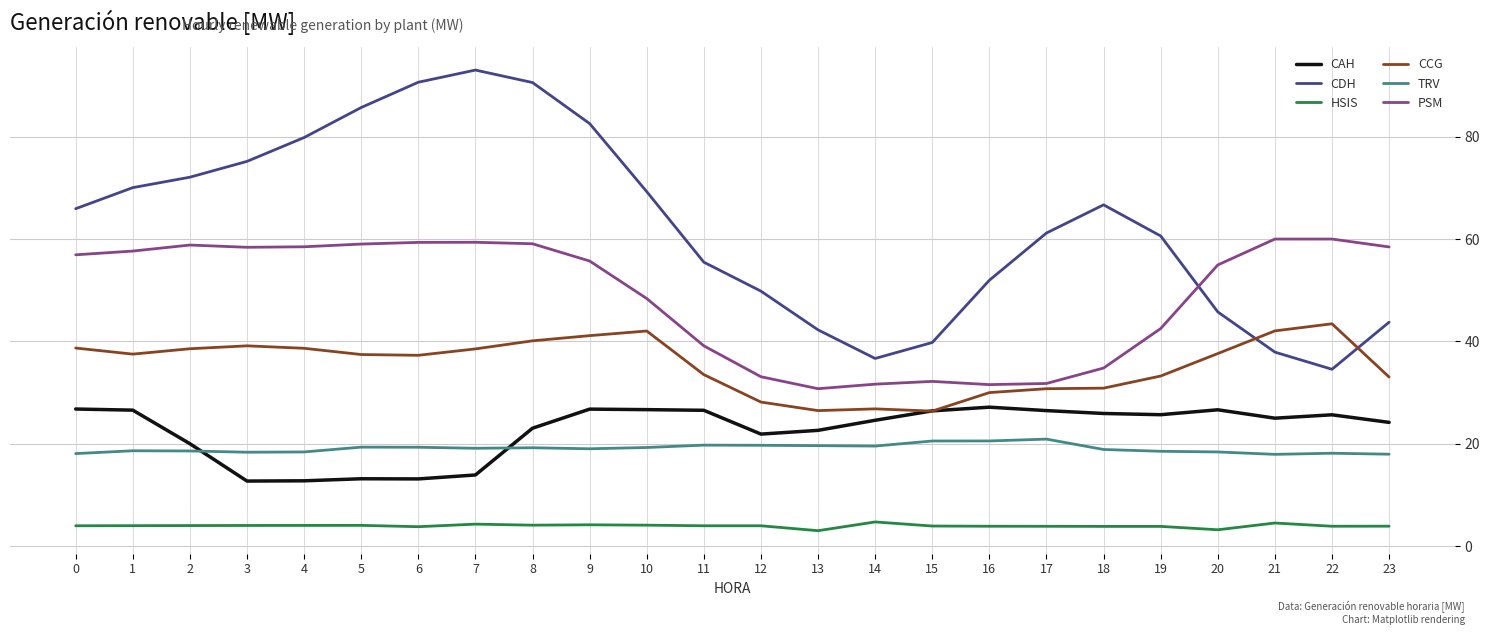

What is the highest value of the HSIS series?

4.7